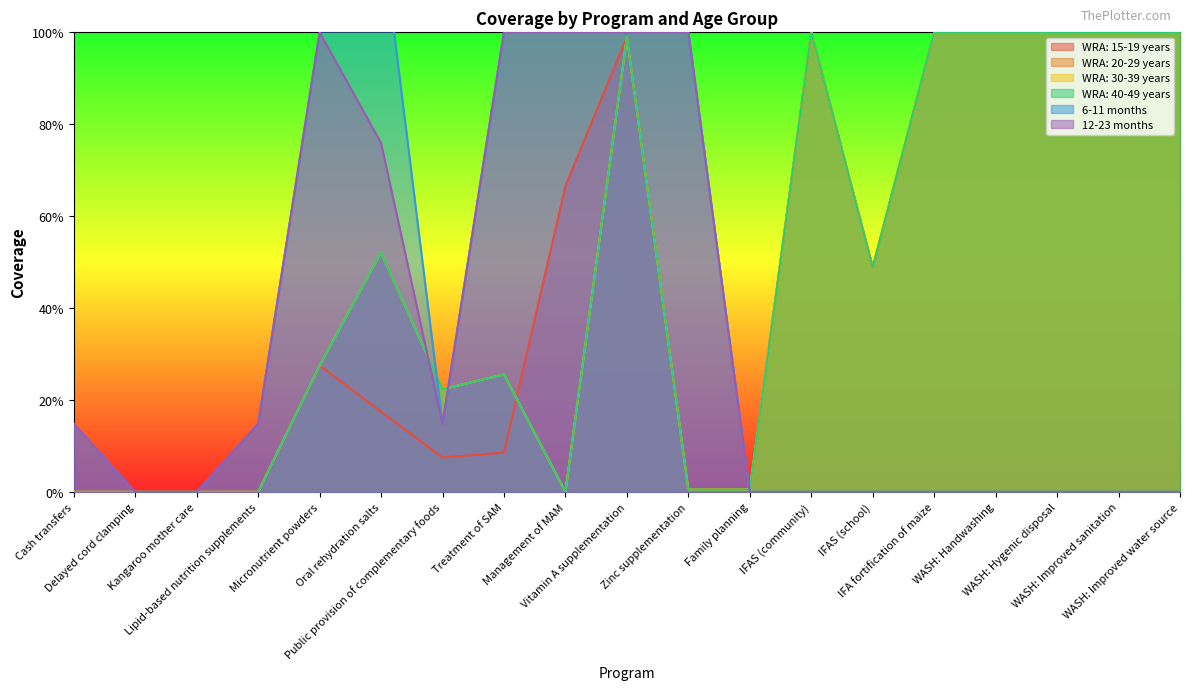

Reading left to right, extract all data points from this chart.

WRA: 15-19 years: 0.0	0.0	0.0	0.0	0.3	0.2	0.1	0.1	0.7	1.0	0.0	0.0	1.0	0.5	1.0	1.0	1.0	1.0	1.0
WRA: 20-29 years: 0.0	0.0	0.0	0.0	0.3	0.5	0.2	0.3	0.0	1.0	0.0	0.0	1.0	0.5	1.0	1.0	1.0	1.0	1.0
WRA: 30-39 years: 0.0	0.0	0.0	0.0	0.3	0.5	0.2	0.3	0.0	1.0	0.0	0.0	1.0	0.5	1.0	1.0	1.0	1.0	1.0
WRA: 40-49 years: 0.0	0.0	0.0	0.0	0.3	0.5	0.2	0.3	0.0	1.0	0.0	0.0	1.0	0.5	1.0	1.0	1.0	1.0	1.0
6-11 months: 0.1	0.0	0.0	0.1	1.0	1.2	0.1	1.0	1.0	1.0	1.0	0.0	0.0	0.0	0.0	0.0	0.0	0.0	0.0
12-23 months: 0.1	0.0	0.0	0.1	1.0	0.8	0.1	1.0	1.0	1.0	1.0	0.0	0.0	0.0	0.0	0.0	0.0	0.0	0.0